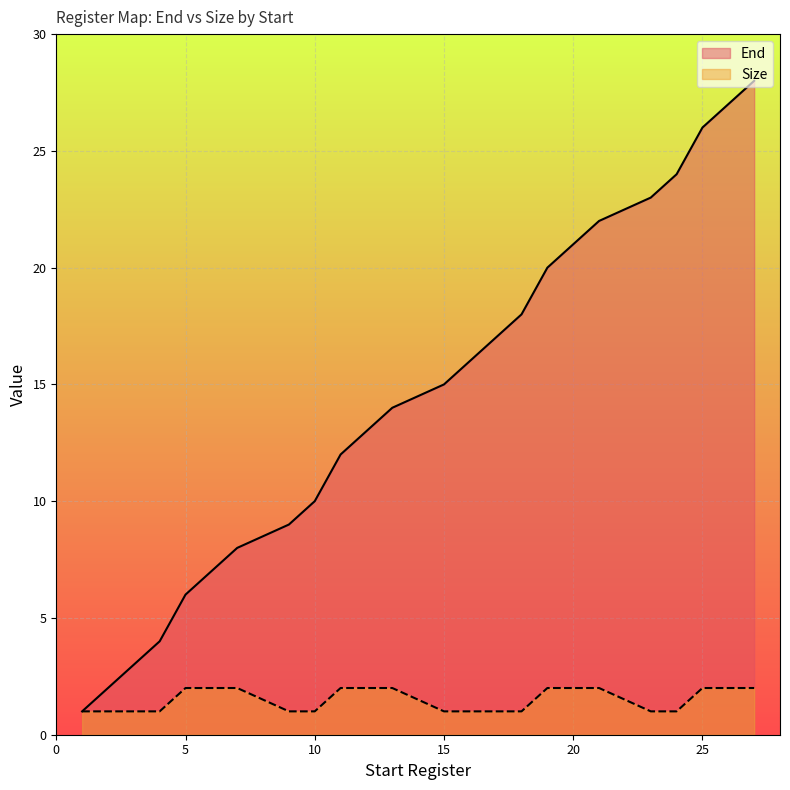

What is the value of the End point at the 11th from the left?

15